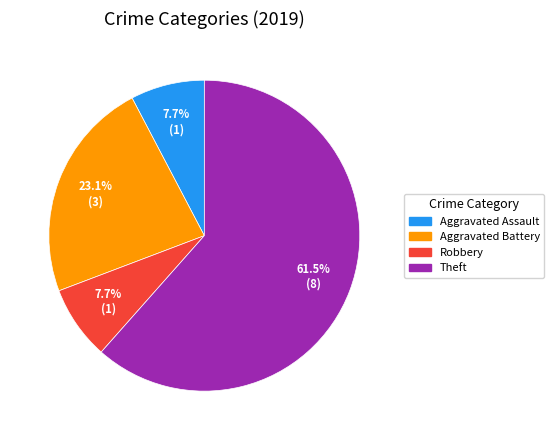

To the nearest percent, what is the average slice percentage?

25%